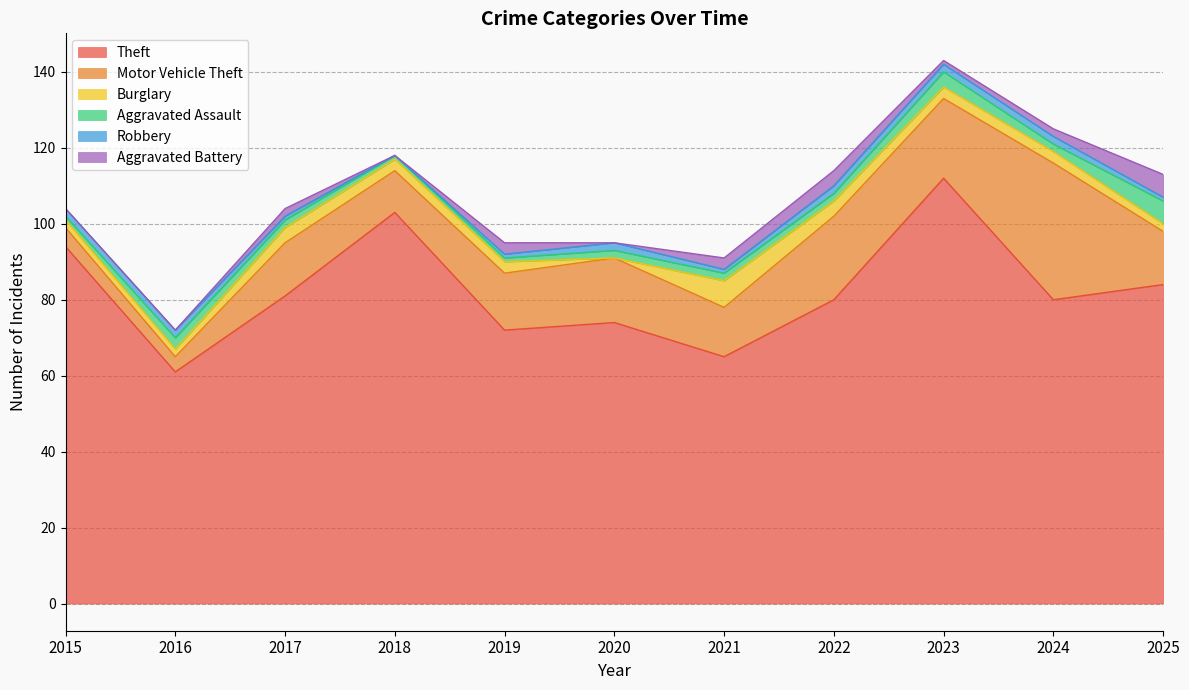

List the labels in order of Theft value, smallest first.

2016, 2021, 2019, 2020, 2022, 2024, 2017, 2025, 2015, 2018, 2023